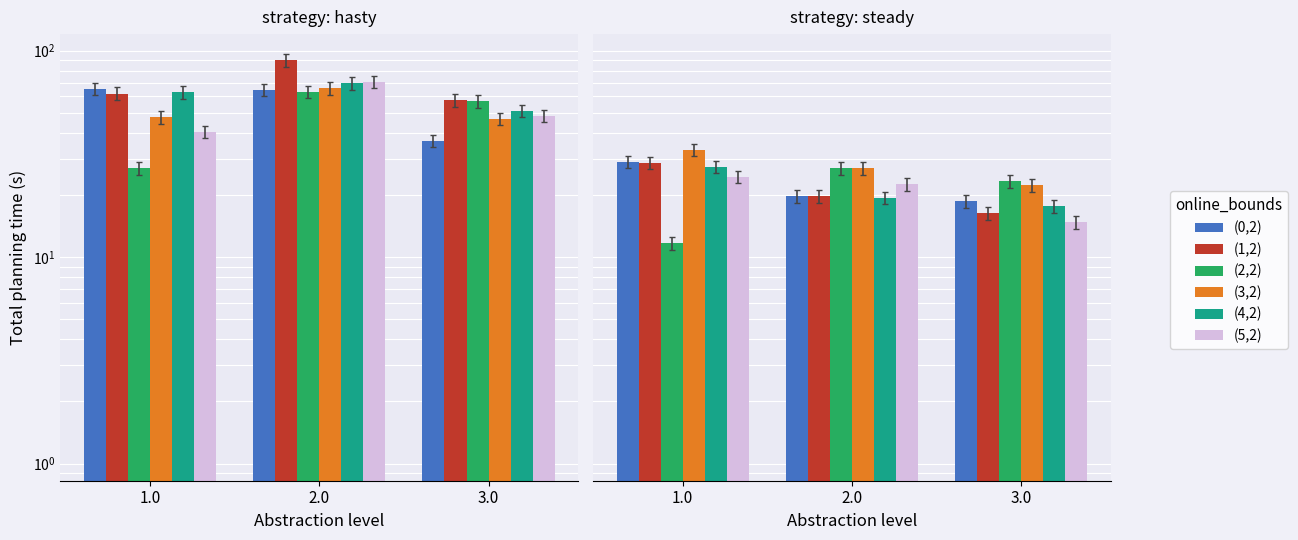

Where does the (3,2) series first go above 27?

1.0